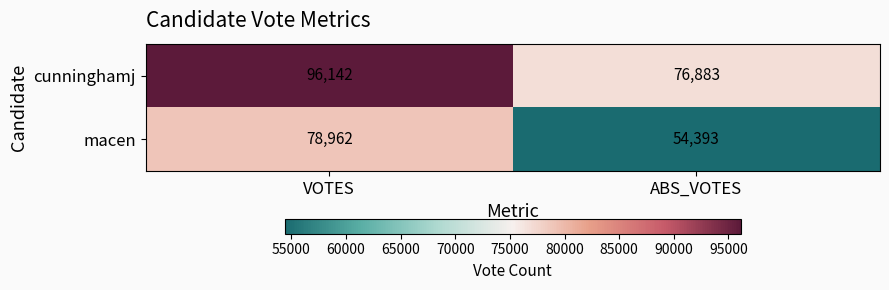

What is the maximum value for macen?

78962